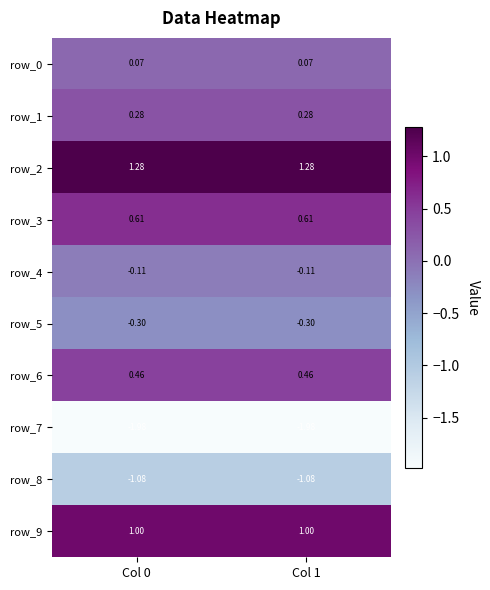

Is the value of row_1 at Col 1 greater than the value of row_3 at Col 0?

No